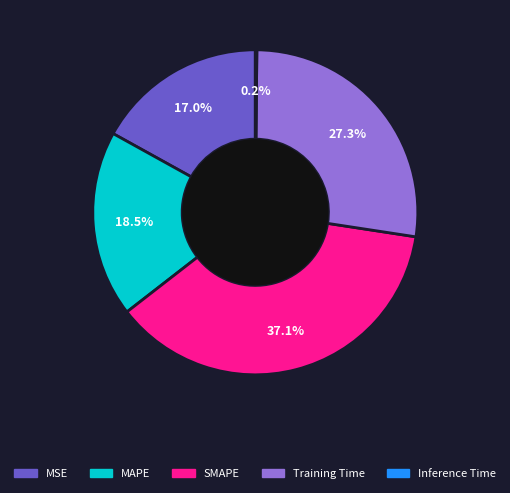

Does MSE account for over 50% of the chart?

No